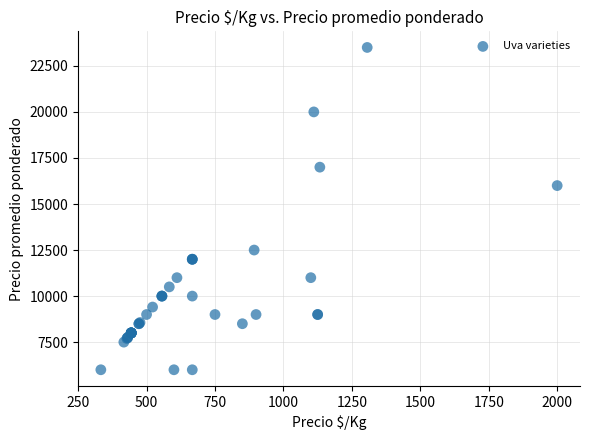

What Y value in the scatter plot is closest to 14750?

16000